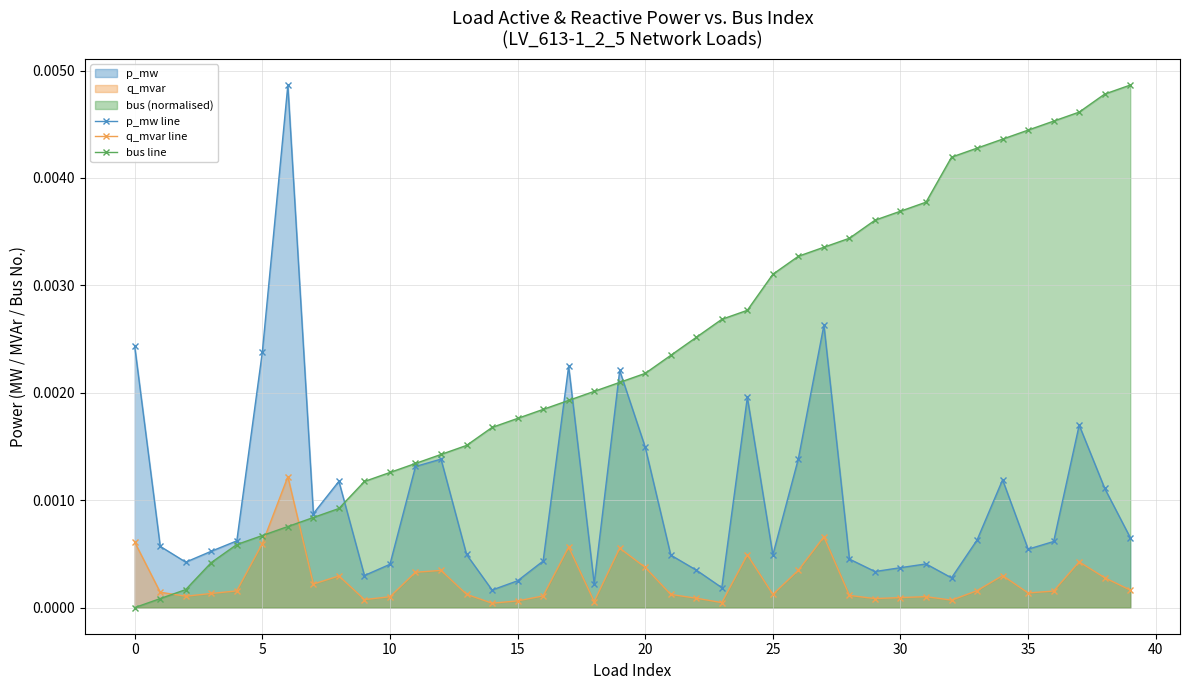

Rank the series by their average value, from highest to lowest.

bus line, p_mw line, q_mvar line